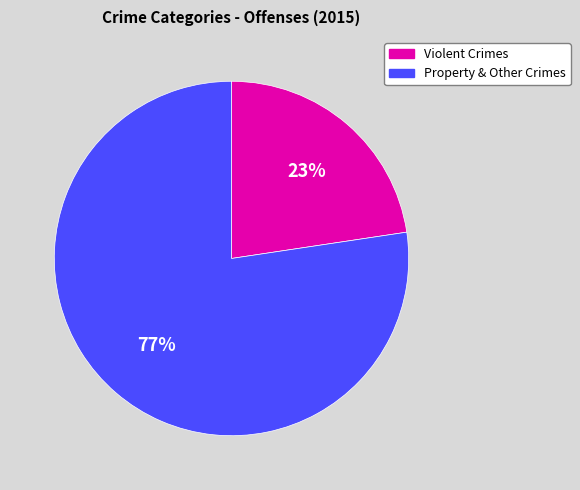

To the nearest percent, what is the average slice percentage?

50%